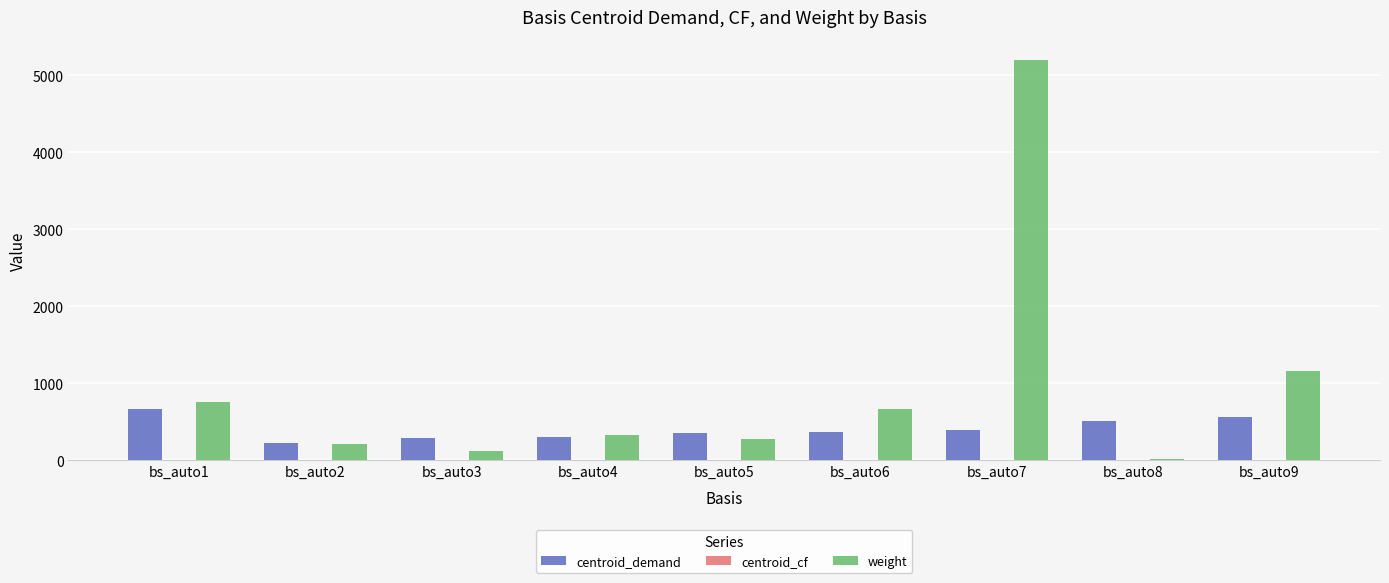

What is the greatest value displayed?

5202.0